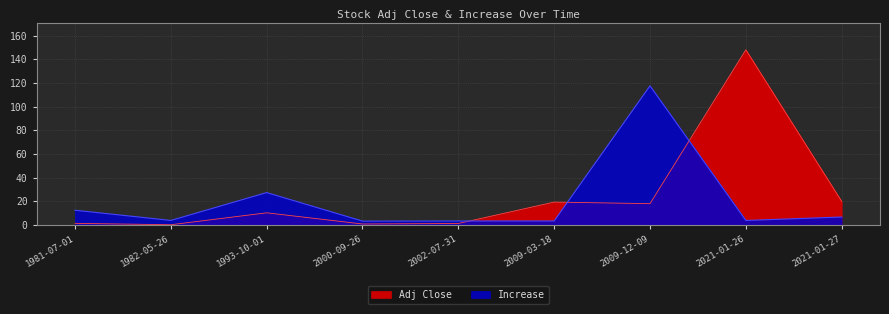

What is the label of the 6th point from the left?

2009-03-18